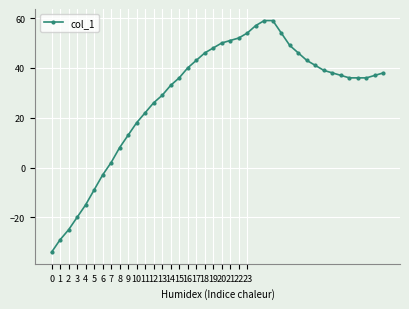

What is the maximum value shown in the chart?

59